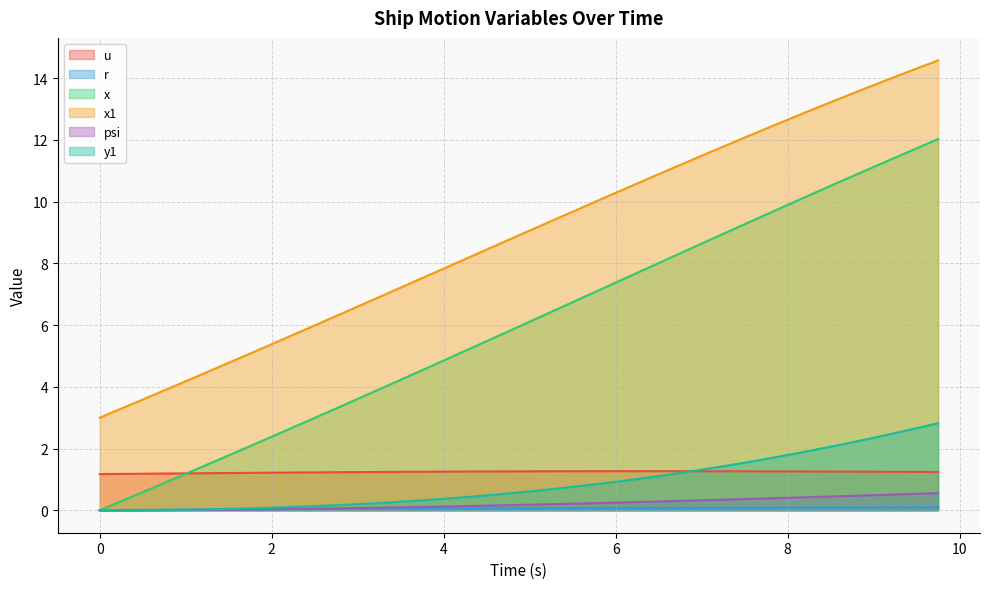

Reading right to left, extract all data points from this chart.

u: 9.75=1.2	9.5=1.2	9.25=1.2	9.0=1.2	8.75=1.3	8.5=1.3	8.25=1.3	8.0=1.3	7.75=1.3	7.5=1.3	7.25=1.3	7.0=1.3	6.75=1.3	6.5=1.3	6.25=1.3	6.0=1.3	5.75=1.3	5.5=1.3	5.25=1.3	5.0=1.3	4.75=1.3	4.5=1.3	4.25=1.3	4.0=1.3	3.75=1.2	3.5=1.2	3.25=1.2	3.0=1.2	2.75=1.2	2.5=1.2	2.25=1.2	2.0=1.2	1.75=1.2	1.5=1.2	1.25=1.2	1.0=1.2	0.75=1.2	0.5=1.2	0.25=1.2	0.0=1.2
r: 9.75=0.1	9.5=0.1	9.25=0.1	9.0=0.1	8.75=0.1	8.5=0.1	8.25=0.1	8.0=0.1	7.75=0.1	7.5=0.1	7.25=0.1	7.0=0.1	6.75=0.1	6.5=0.1	6.25=0.1	6.0=0.1	5.75=0.1	5.5=0.1	5.25=0.1	5.0=0.1	4.75=0.1	4.5=0.1	4.25=0.1	4.0=0.1	3.75=0.1	3.5=0.1	3.25=0.0	3.0=0.0	2.75=0.0	2.5=0.0	2.25=0.0	2.0=0.0	1.75=0.0	1.5=0.0	1.25=0.0	1.0=0.0	0.75=0.0	0.5=0.0	0.25=0.0	0.0=0.0
x: 9.75=12.0	9.5=11.7	9.25=11.4	9.0=11.1	8.75=10.8	8.5=10.5	8.25=10.2	8.0=9.9	7.75=9.6	7.5=9.3	7.25=9.0	7.0=8.6	6.75=8.3	6.5=8.0	6.25=7.7	6.0=7.4	5.75=7.1	5.5=6.7	5.25=6.4	5.0=6.1	4.75=5.8	4.5=5.5	4.25=5.2	4.0=4.9	3.75=4.5	3.5=4.2	3.25=3.9	3.0=3.6	2.75=3.3	2.5=3.0	2.25=2.7	2.0=2.4	1.75=2.1	1.5=1.8	1.25=1.5	1.0=1.2	0.75=0.9	0.5=0.6	0.25=0.3	0.0=0.0
x1: 9.75=14.6	9.5=14.3	9.25=14.0	9.0=13.8	8.75=13.5	8.5=13.2	8.25=12.9	8.0=12.7	7.75=12.4	7.5=12.1	7.25=11.8	7.0=11.5	6.75=11.2	6.5=10.9	6.25=10.6	6.0=10.3	5.75=10.0	5.5=9.7	5.25=9.4	5.0=9.1	4.75=8.8	4.5=8.4	4.25=8.1	4.0=7.8	3.75=7.5	3.5=7.2	3.25=6.9	3.0=6.6	2.75=6.3	2.5=6.0	2.25=5.7	2.0=5.4	1.75=5.1	1.5=4.8	1.25=4.5	1.0=4.2	0.75=3.9	0.5=3.6	0.25=3.3	0.0=3.0
psi: 9.75=0.6	9.5=0.5	9.25=0.5	9.0=0.5	8.75=0.5	8.5=0.4	8.25=0.4	8.0=0.4	7.75=0.4	7.5=0.4	7.25=0.3	7.0=0.3	6.75=0.3	6.5=0.3	6.25=0.3	6.0=0.2	5.75=0.2	5.5=0.2	5.25=0.2	5.0=0.2	4.75=0.2	4.5=0.1	4.25=0.1	4.0=0.1	3.75=0.1	3.5=0.1	3.25=0.1	3.0=0.1	2.75=0.1	2.5=0.0	2.25=0.0	2.0=0.0	1.75=0.0	1.5=0.0	1.25=0.0	1.0=0.0	0.75=0.0	0.5=0.0	0.25=0.0	0.0=0.0
y1: 9.75=2.8	9.5=2.7	9.25=2.5	9.0=2.3	8.75=2.2	8.5=2.1	8.25=1.9	8.0=1.8	7.75=1.7	7.5=1.5	7.25=1.4	7.0=1.3	6.75=1.2	6.5=1.1	6.25=1.0	6.0=0.9	5.75=0.8	5.5=0.8	5.25=0.7	5.0=0.6	4.75=0.5	4.5=0.5	4.25=0.4	4.0=0.4	3.75=0.3	3.5=0.3	3.25=0.2	3.0=0.2	2.75=0.2	2.5=0.1	2.25=0.1	2.0=0.1	1.75=0.1	1.5=0.0	1.25=0.0	1.0=0.0	0.75=0.0	0.5=0.0	0.25=0.0	0.0=0.0